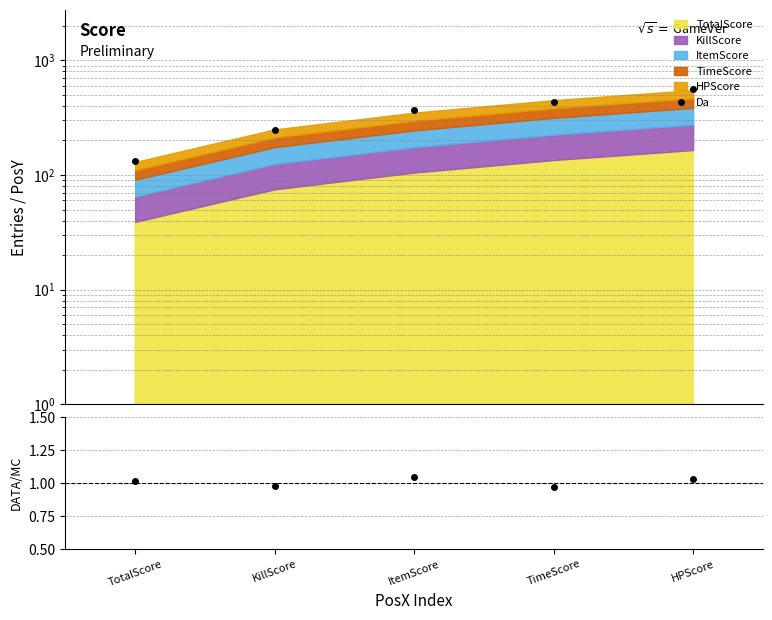

True or false: the data has more than 0 interior local peaks.

False